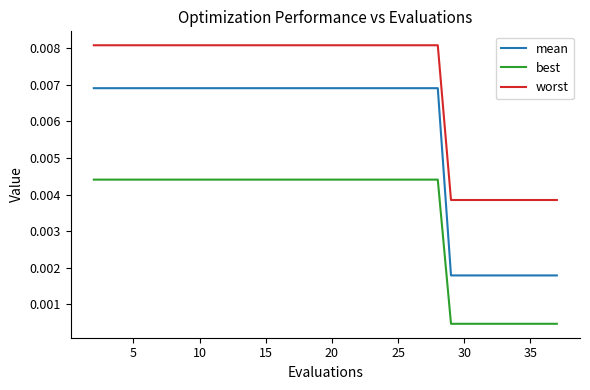

Count the number of data series in this chart.

3